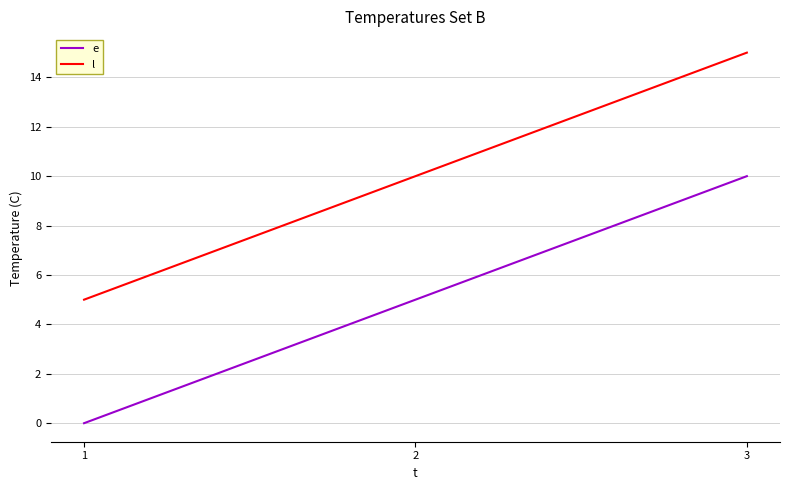

Reading right to left, extract all data points from this chart.

e: 3=10	2=5	1=0
l: 3=15	2=10	1=5